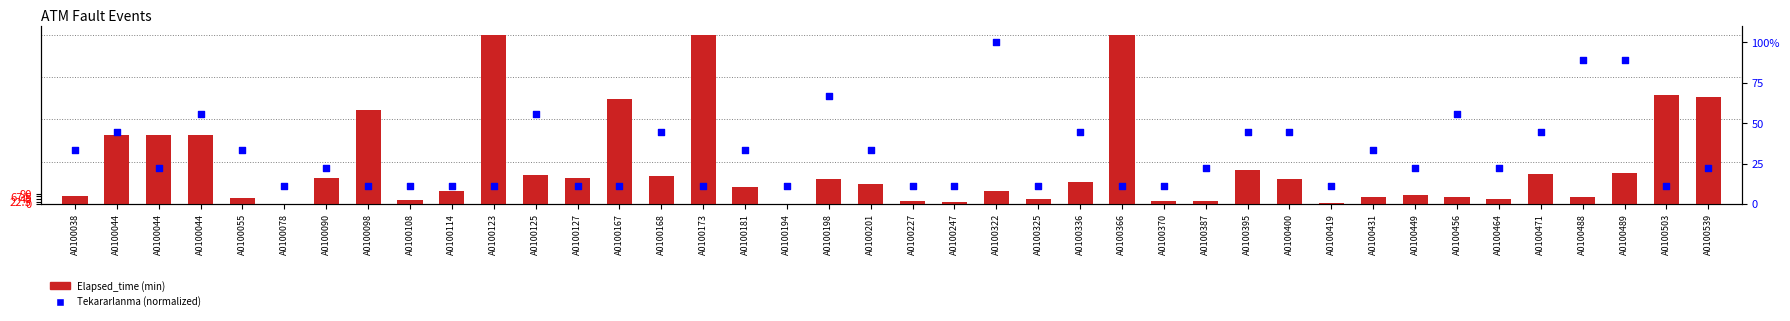

What are all the series names shown in the legend?

Elapsed_time (min), Tekararlanma (normalized)